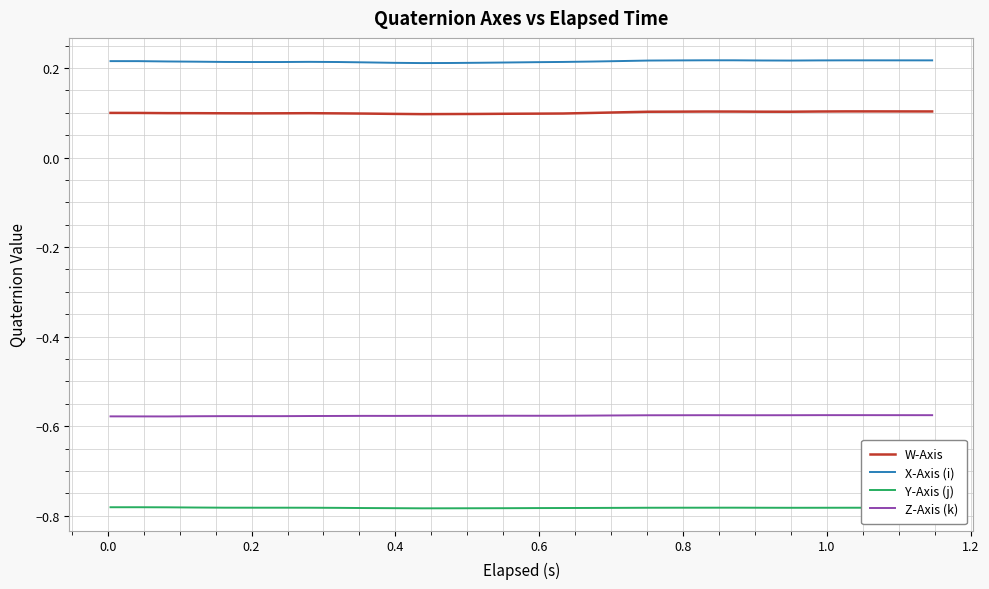

List the series in order of their peak value, highest first.

X-Axis (i), W-Axis, Z-Axis (k), Y-Axis (j)